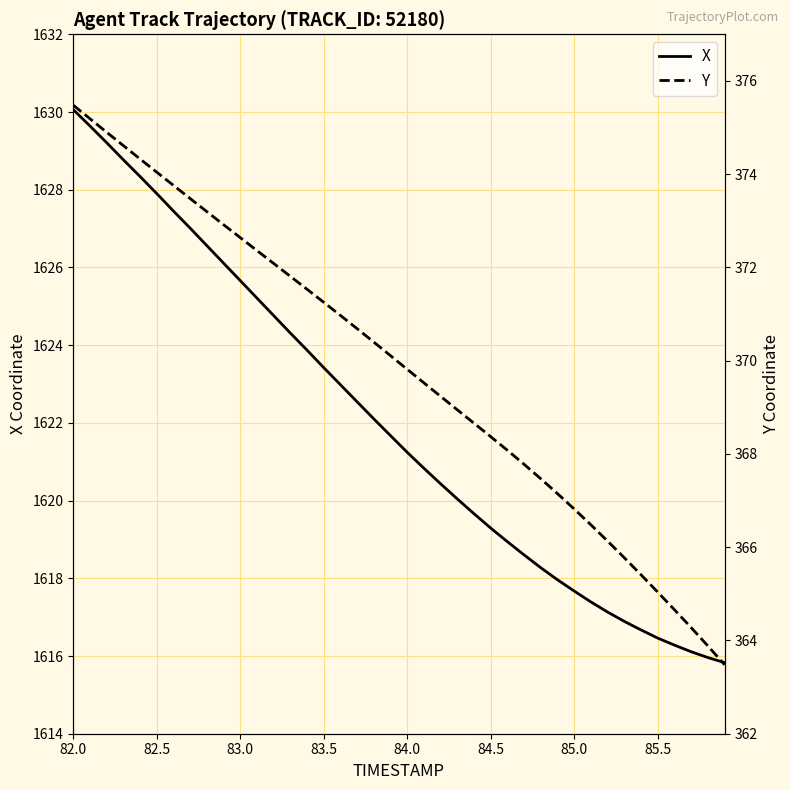

What is the maximum value for X?

1630.1